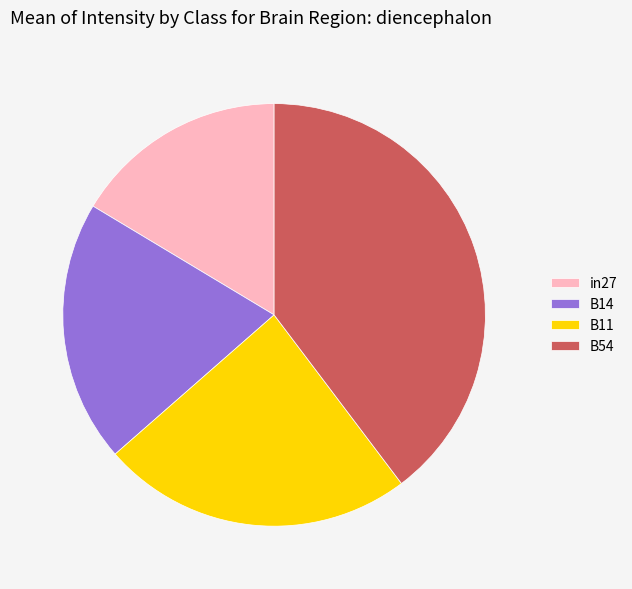

Do in27 and B14 together represent more than half of the pie?

No